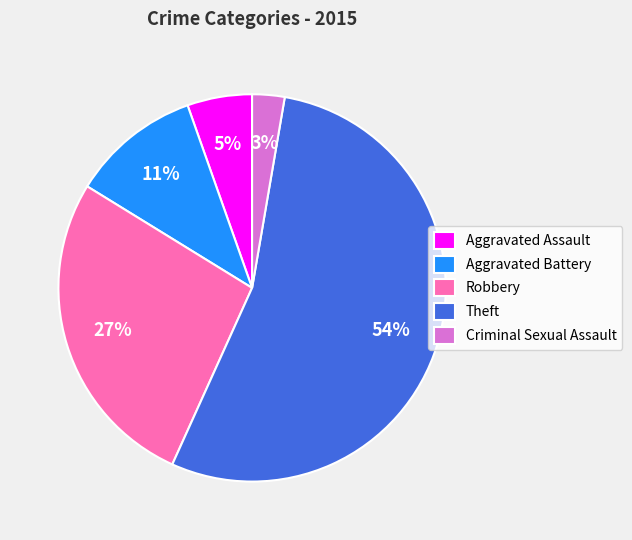

Does Theft account for over 50% of the chart?

Yes